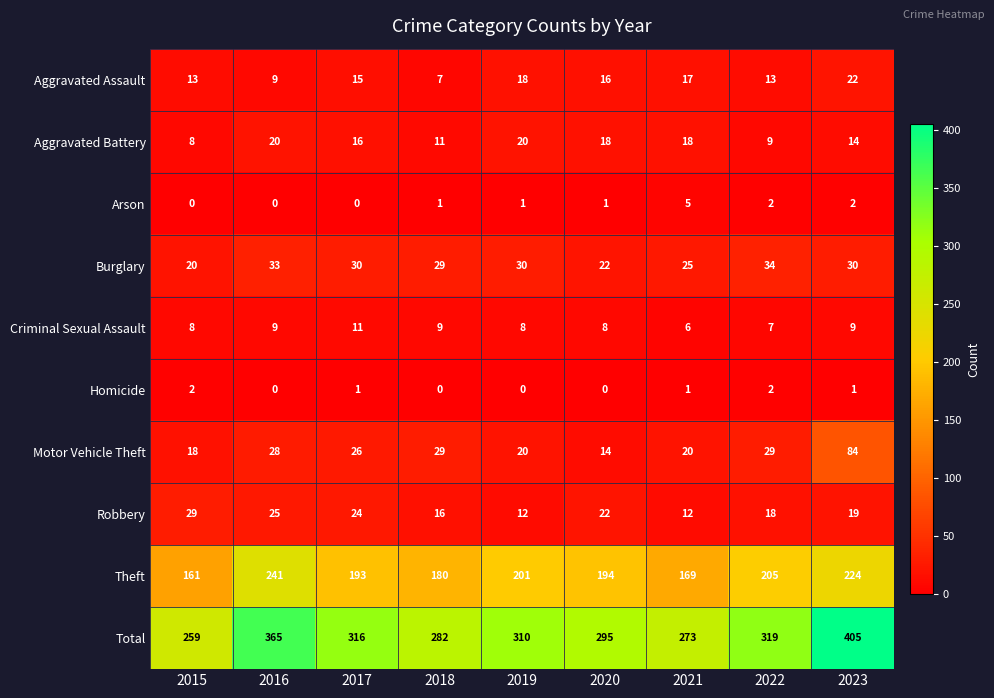

Count the number of categories in the chart.

9